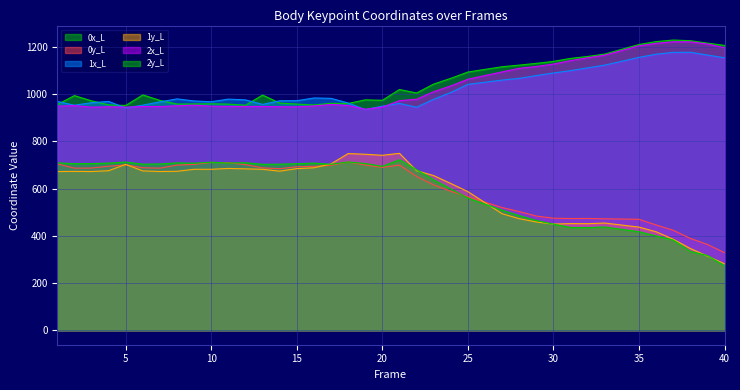

Reading right to left, transcribe all the data shown in this chart.

0x_L: 40=1207.2	39=1217.0	38=1227.3	37=1230.0	36=1223.4	35=1211.0	34=1190.8	33=1170.6	32=1160.4	31=1152.2	30=1139.5	29=1131.2	28=1123.7	27=1116.9	26=1105.7	25=1094.4	24=1067.7	23=1043.4	22=1005.5	21=1020.3	20=974.5	19=976.5	18=961.1	17=961.9	16=954.7	15=958.6	14=962.9	13=996.7	12=953.7	11=958.4	10=959.7	9=959.2	8=958.7	7=974.1	6=997.4	5=952.7	4=955.3	3=972.3	2=994.5	1=956.6
0y_L: 40=328.7	39=363.6	38=389.4	37=423.8	36=446.2	35=470.3	34=471.3	33=472.3	32=473.8	31=473.4	30=474.9	29=484.0	28=502.9	27=520.0	26=542.8	25=565.7	24=588.8	23=615.8	22=651.7	21=700.0	20=690.3	19=700.3	18=713.3	17=698.9	16=694.7	15=692.9	14=684.7	13=688.3	12=702.0	11=710.1	10=711.1	9=702.8	8=699.9	7=687.1	6=688.6	5=700.7	4=695.2	3=687.4	2=687.1	1=705.1
1x_L: 40=1154.8	39=1166.4	38=1178.2	37=1177.8	36=1170.0	35=1156.5	34=1140.1	33=1123.8	32=1112.2	31=1100.4	30=1090.3	29=1079.5	28=1067.6	27=1060.3	26=1051.2	25=1042.1	24=1007.9	23=978.8	22=945.2	21=961.3	20=949.8	19=935.1	18=963.2	17=982.9	16=984.5	15=972.8	14=972.6	13=957.4	12=976.4	11=979.6	10=968.5	9=971.8	8=980.6	7=968.0	6=954.1	5=942.0	4=969.8	3=964.4	2=953.7	1=970.0
1y_L: 40=281.5	39=314.4	38=346.5	37=385.8	36=417.4	35=437.1	34=445.7	33=454.3	32=451.6	31=452.0	30=449.9	29=458.9	28=472.9	27=493.8	26=540.6	25=587.5	24=622.1	23=655.4	22=676.3	21=749.8	20=741.5	19=745.9	18=748.7	17=705.1	16=688.5	15=685.0	14=674.2	13=682.0	12=684.0	11=685.7	10=682.1	9=682.1	8=673.7	7=672.8	6=675.2	5=702.9	4=676.2	3=672.7	2=673.3	1=672.6
2x_L: 40=1197.3	39=1213.3	38=1222.3	37=1222.8	36=1216.0	35=1205.5	34=1185.7	33=1165.9	32=1154.7	31=1142.8	30=1128.2	29=1118.0	28=1110.2	27=1095.1	26=1079.5	25=1064.0	24=1035.6	23=1011.1	22=979.2	21=973.1	20=945.4	19=936.7	18=952.5	17=956.9	16=950.5	15=946.9	14=947.4	13=948.6	12=948.3	11=948.7	10=949.6	9=953.7	8=951.4	7=948.3	6=948.3	5=945.6	4=947.1	3=945.6	2=952.1	1=949.6
2y_L: 40=273.1	39=316.9	38=333.7	37=382.3	36=399.5	35=417.6	34=427.6	33=437.6	32=434.8	31=435.5	30=449.7	29=465.0	28=485.8	27=508.8	26=534.6	25=560.4	24=599.0	23=637.4	22=680.3	21=722.6	20=694.7	19=706.4	18=713.2	17=703.3	16=708.4	15=705.8	14=703.9	13=703.1	12=710.0	11=708.7	10=712.1	9=708.2	8=709.4	7=704.8	6=703.8	5=712.9	4=708.4	3=706.2	2=706.0	1=709.2